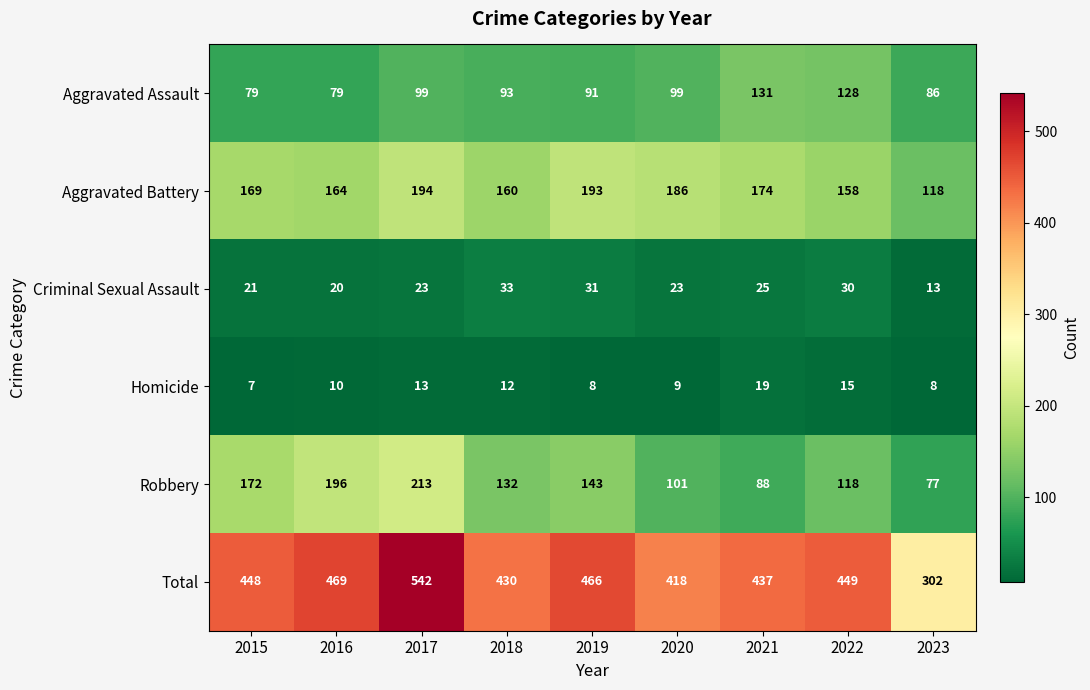

Which series has the largest range (max minus min)?

Total